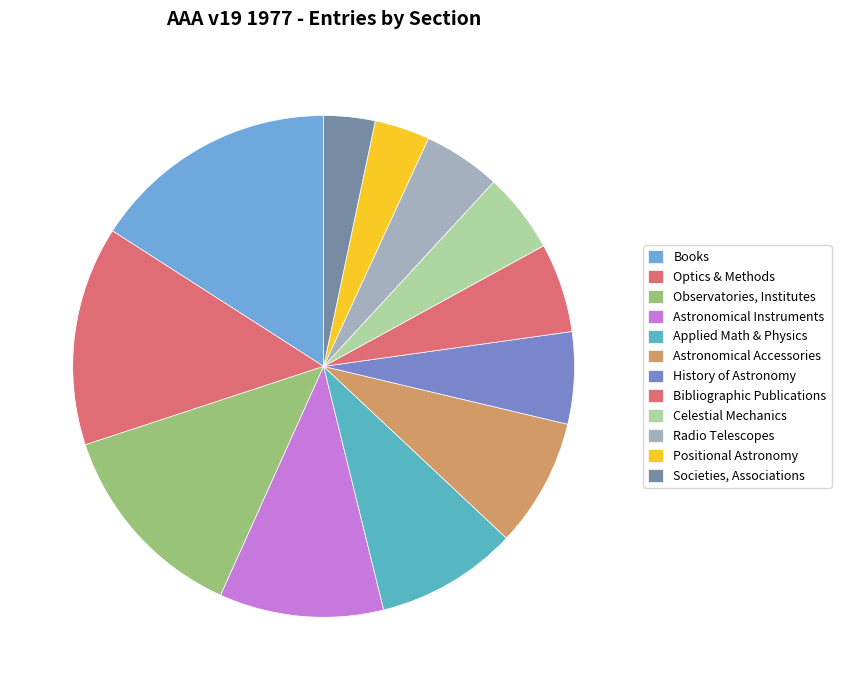

How many segments does this pie chart have?

12